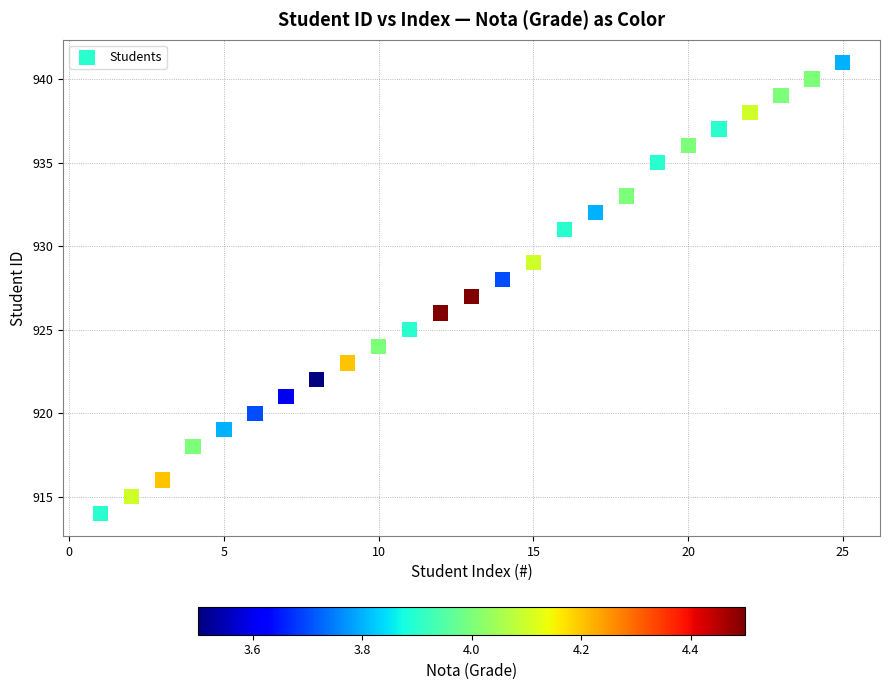

What is the range of X values (max minus min)?

24